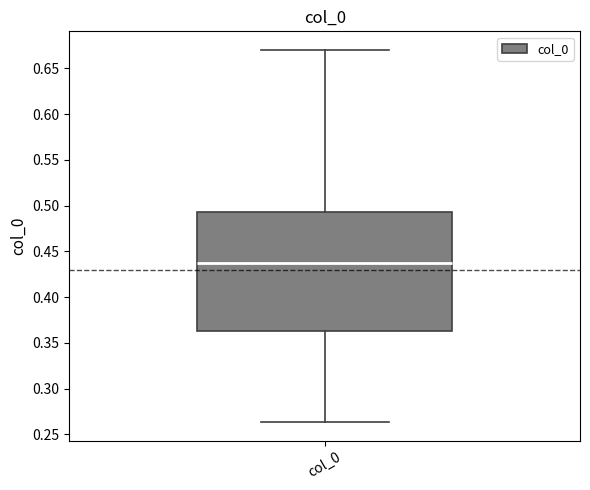

Transcribe this box plot: give where the median line is, the range the box spans, and where the two whiskers end, as read against the y-axis. The values are not printed on the chart, so give them approximately, as read against the axis.

median 0.435, box 0.365 to 0.495, whiskers 0.265 to 0.670